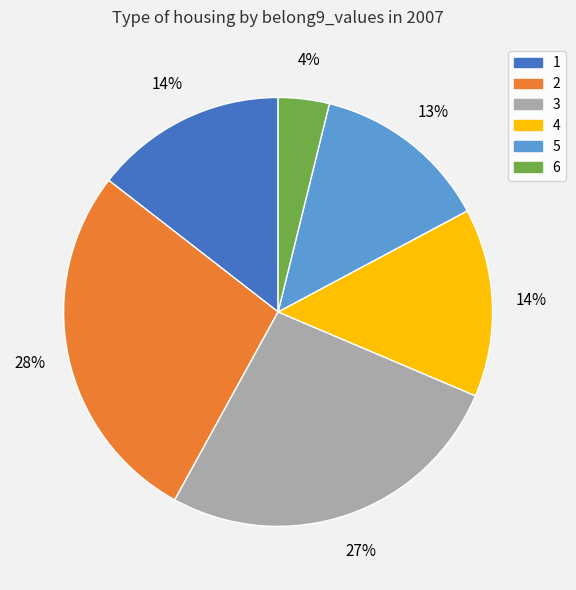

How many segments does this pie chart have?

6